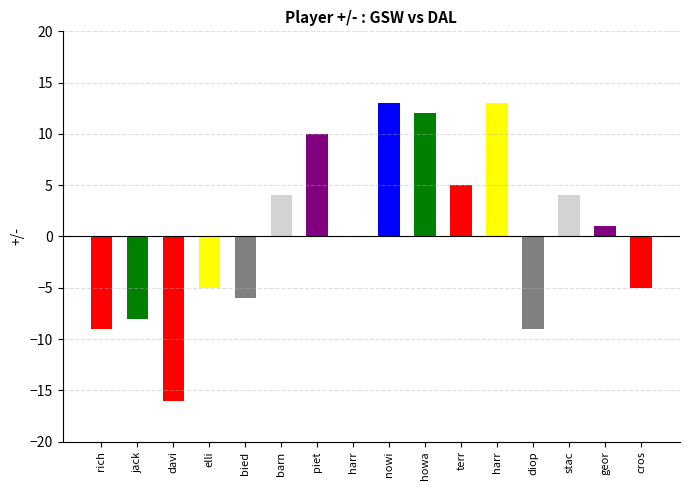

How many data points does each series have?

16